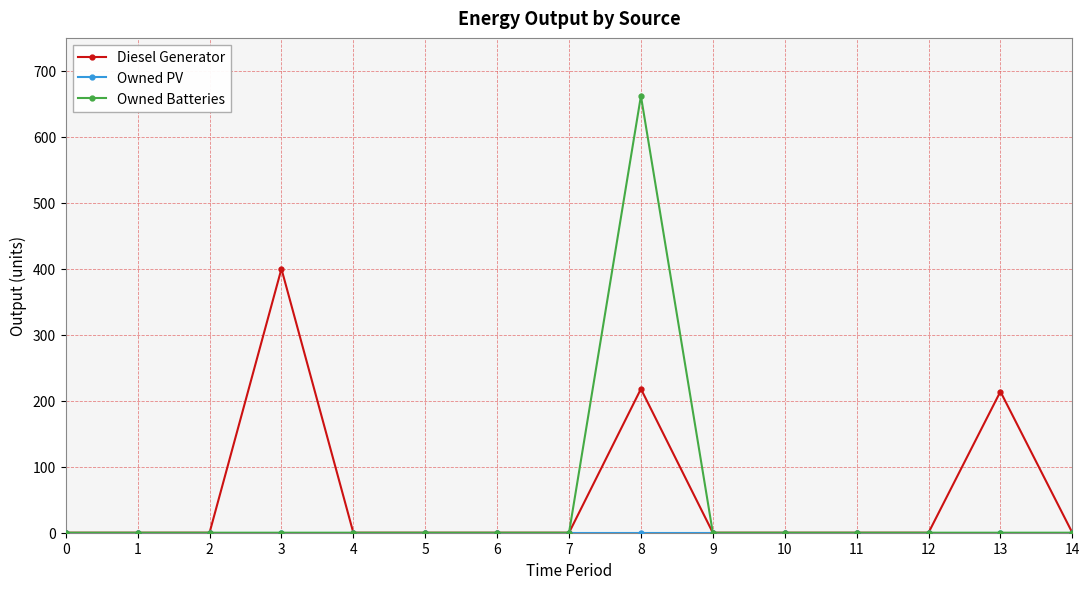

The value of Diesel Generator at 13 is 298. True or false?

False